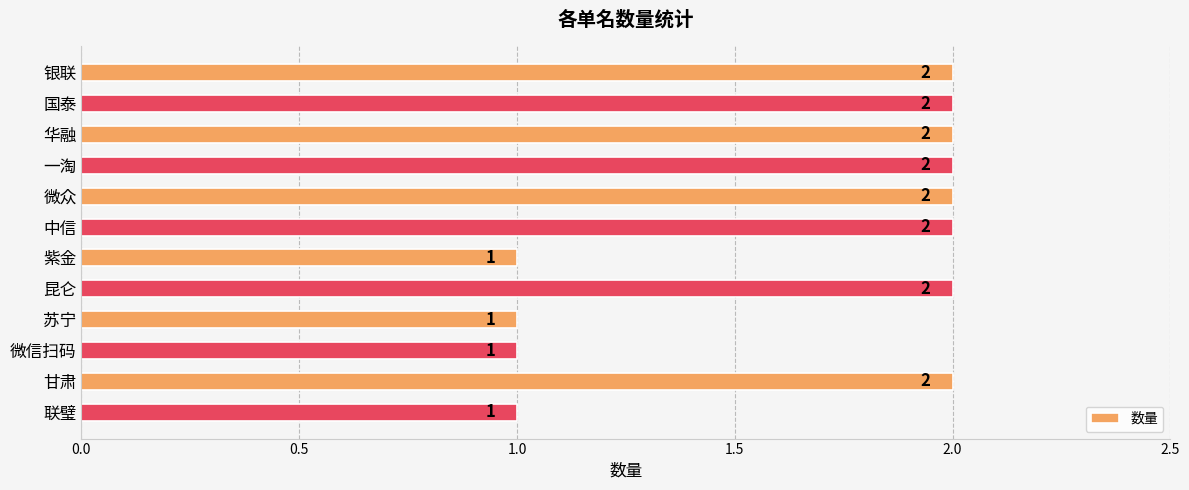

What is the sum of all values?

20